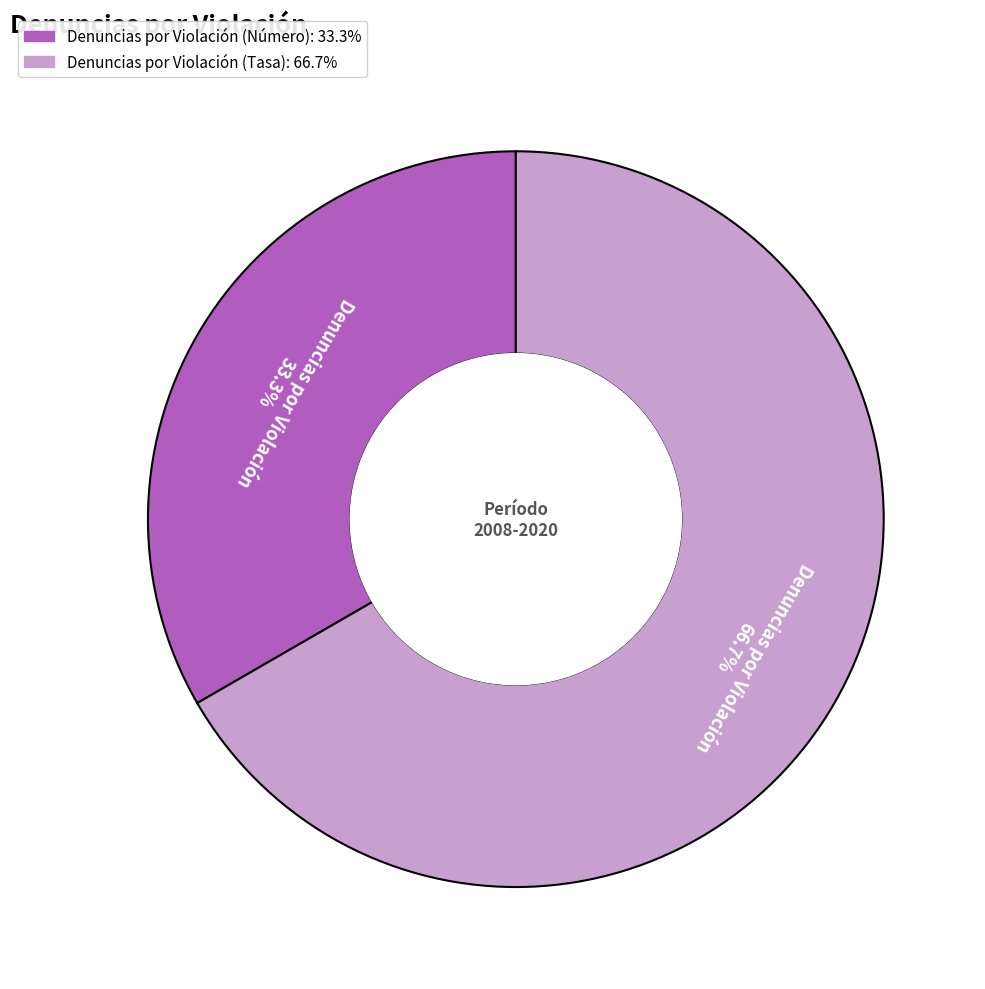

To the nearest percent, what is the combined percentage of Denuncias por Violación (Número) and Denuncias por Violación (Tasa)?

100%